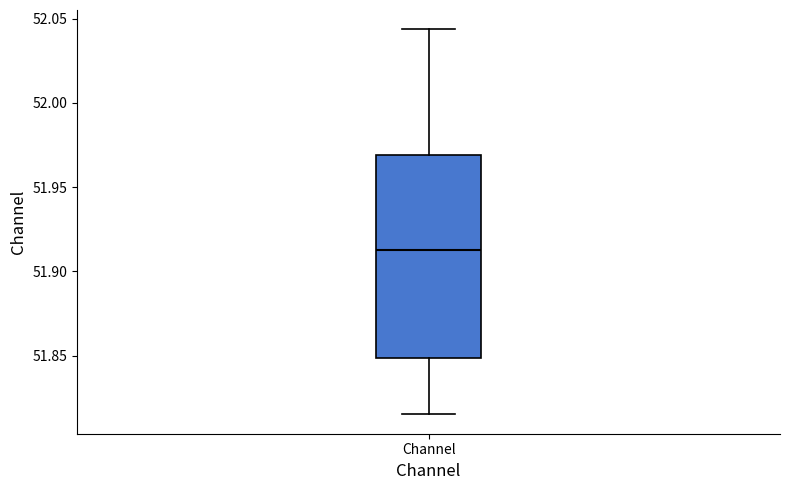

Read this box plot against the y-axis: the position of the median line, the range covered by the box, and the ends of both whiskers. The values are not printed on the chart, so give them approximately, as read against the axis.

median 51.915, box 51.850 to 51.970, whiskers 51.815 to 52.045